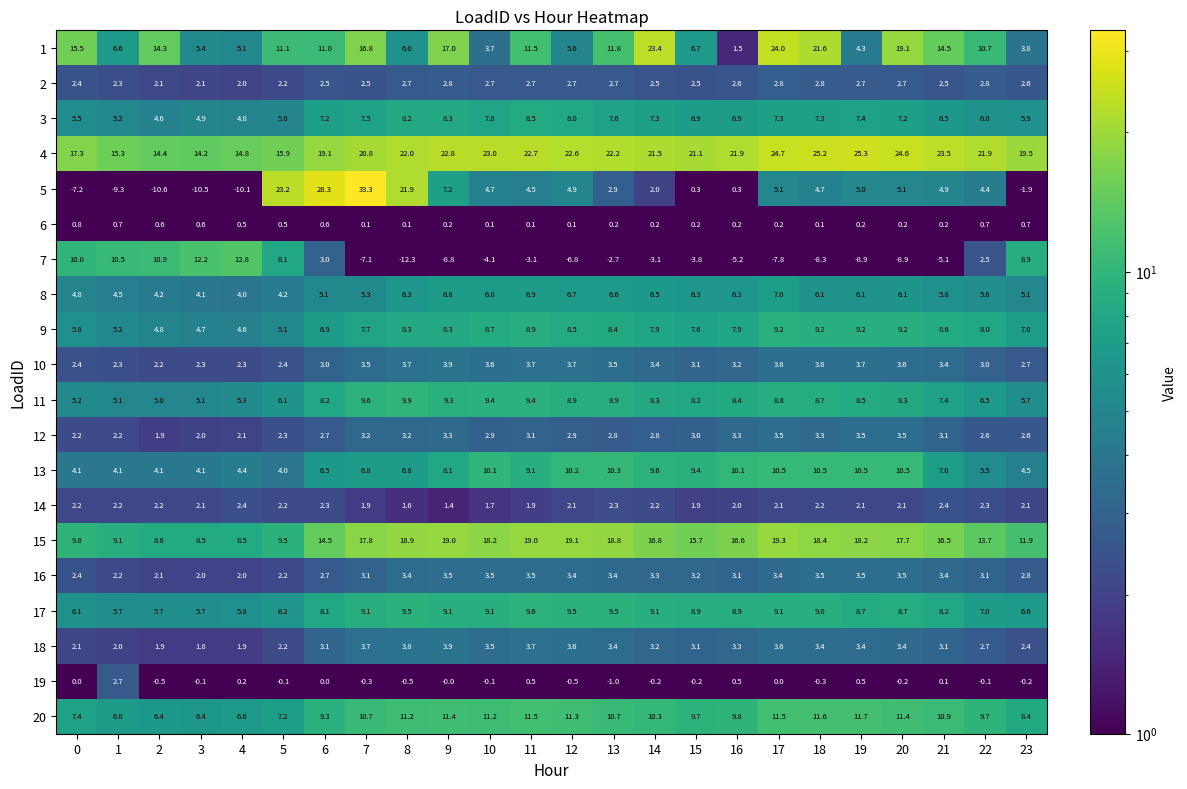

What is the total value across all series at 22?

118.6